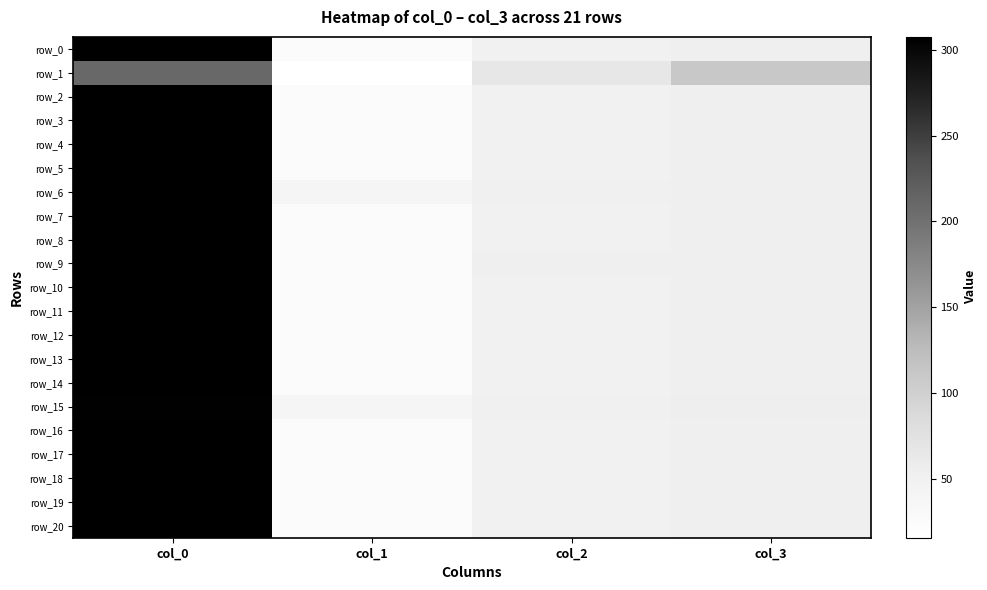

At which label is row_14 closest to 165?

col_3